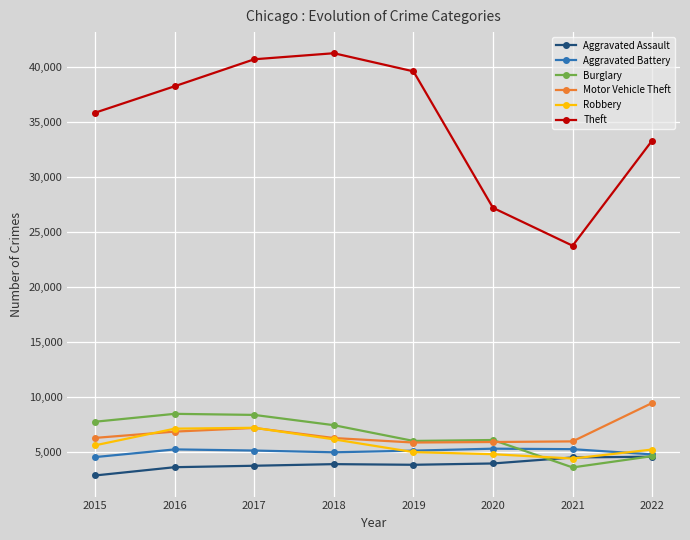

Which series has the largest total across all categories?

Theft